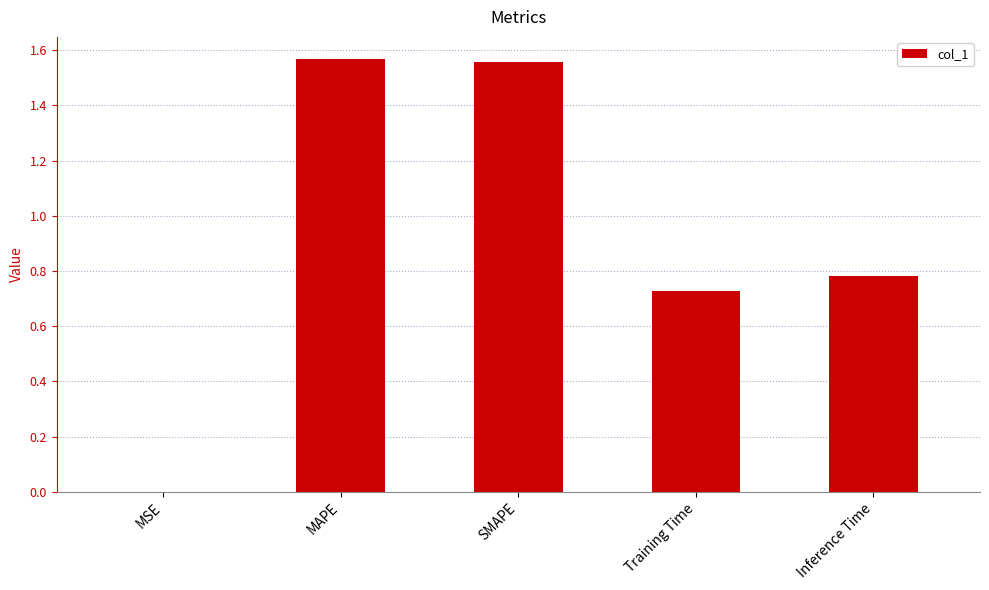

What is the change in value from MSE to Training Time?

+0.7